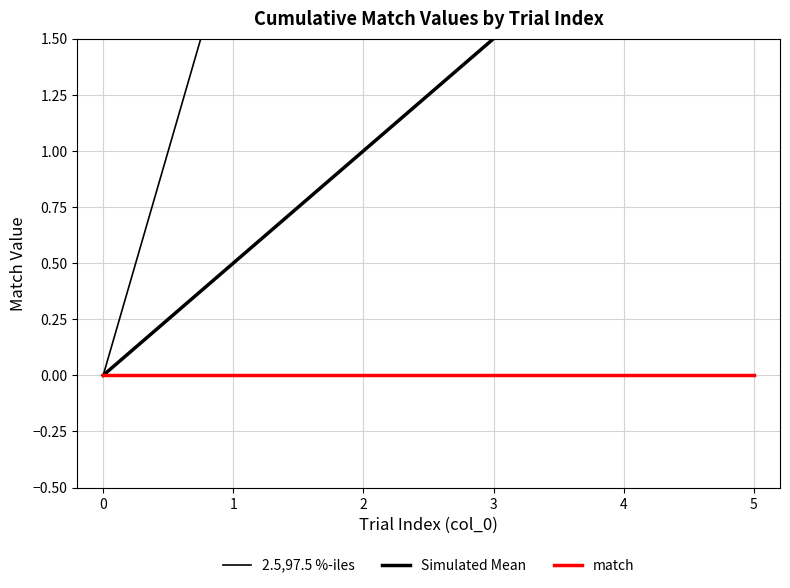

Which label corresponds to the largest value in the chart?

5